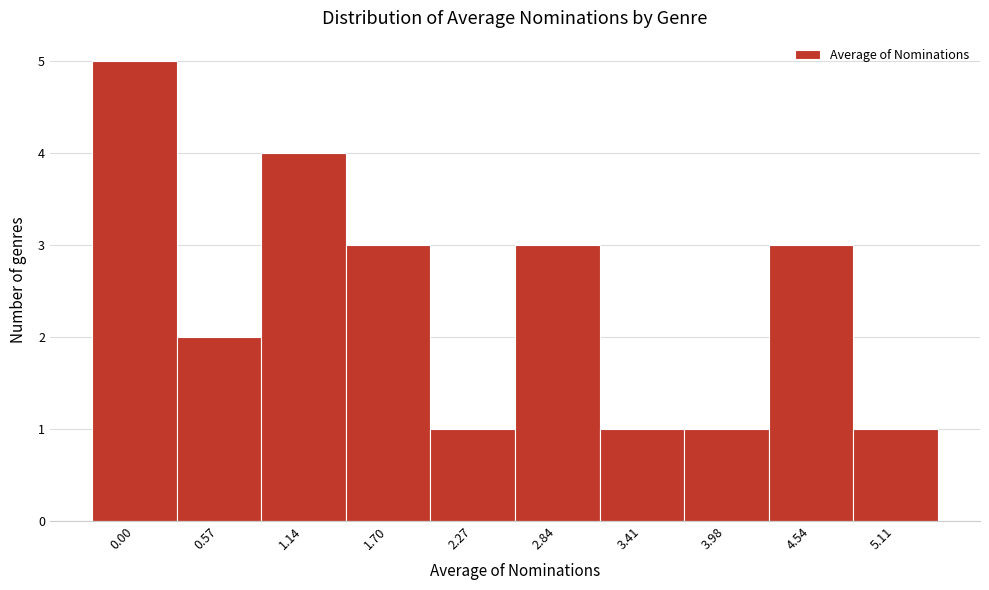

Reading right to left, list all the values displayed in this chart.

1	3	1	1	3	1	3	4	2	5